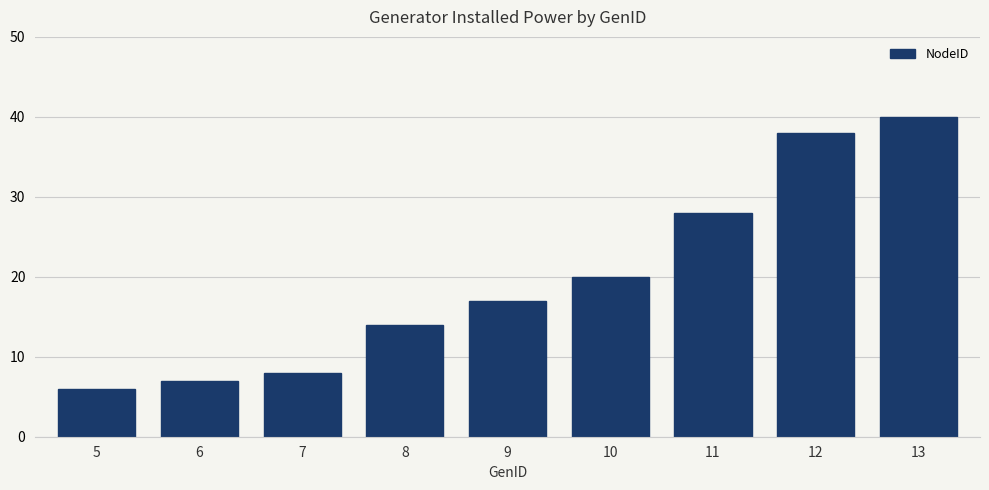

The chart shows a value of 7 at 6. True or false?

True